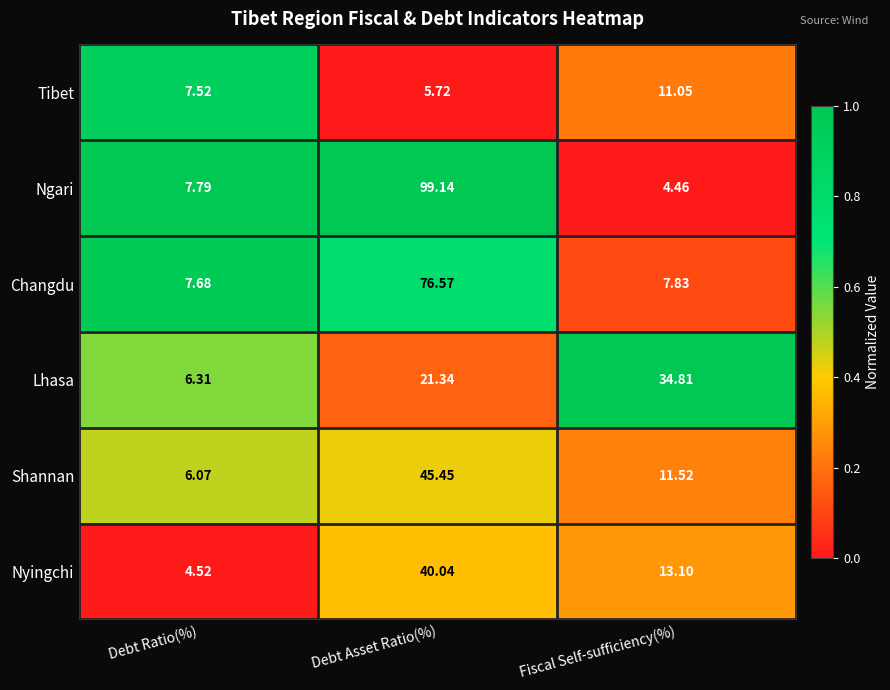

Is the value of Changdu at Debt Asset Ratio(%) greater than the value of Shannan at Debt Asset Ratio(%)?

Yes